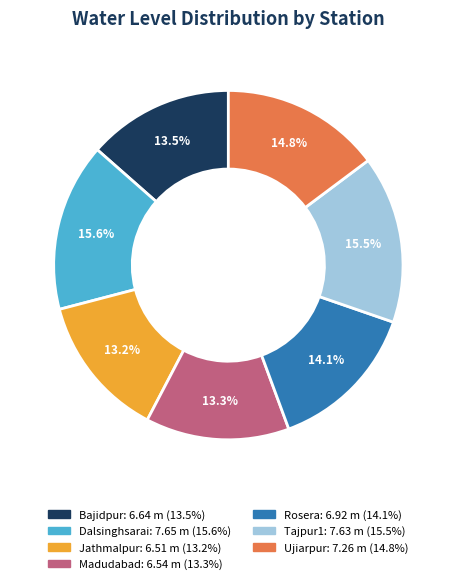

What portion of the pie excludes Ujiarpur?

85.2%